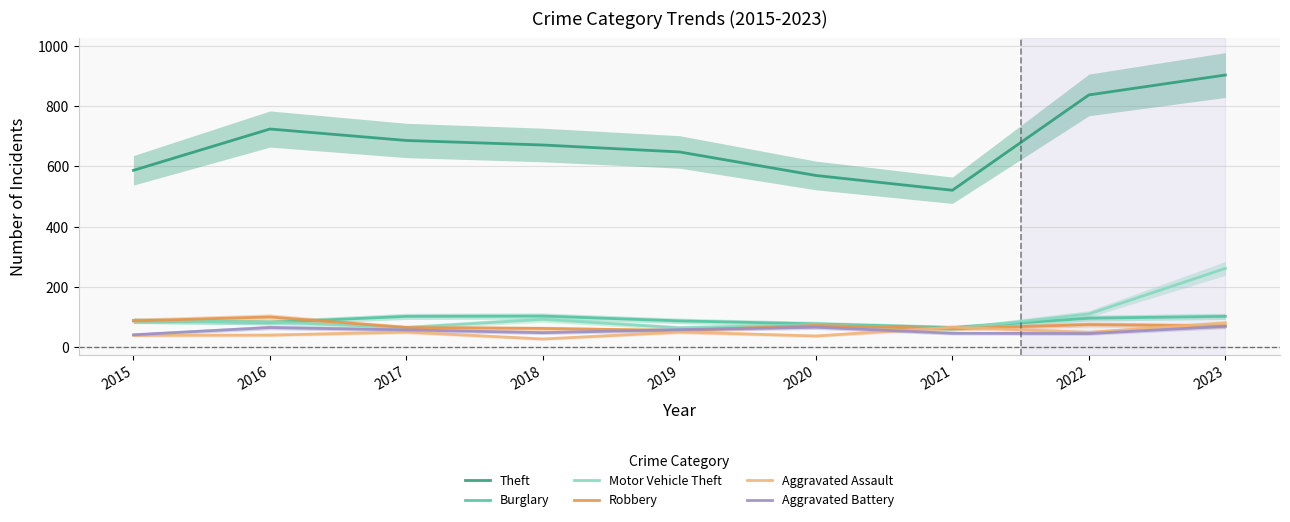

The value of Theft at 2016 is 724. True or false?

True